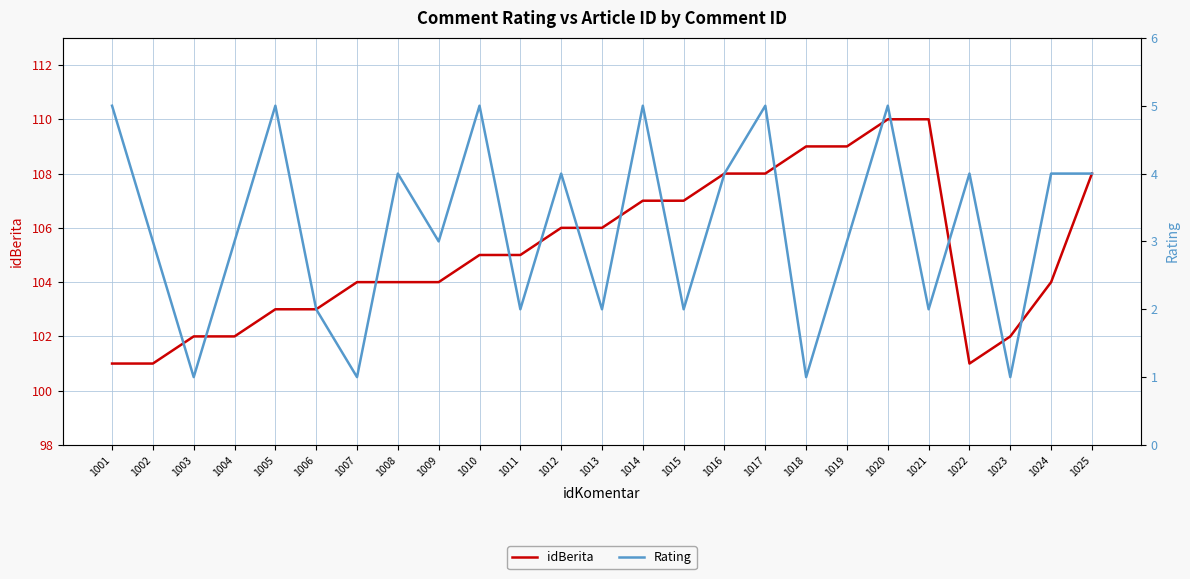

What is the lowest value of the Rating series?

1